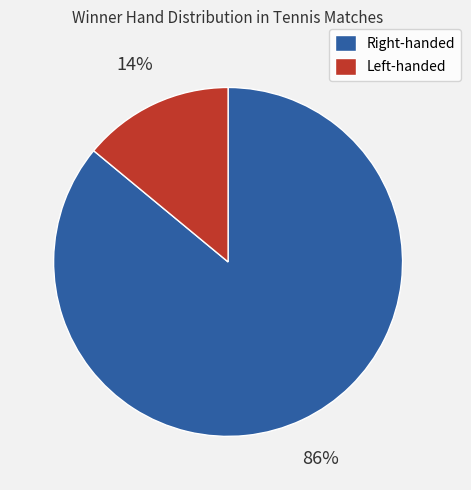

To the nearest percent, what is the average slice percentage?

50%